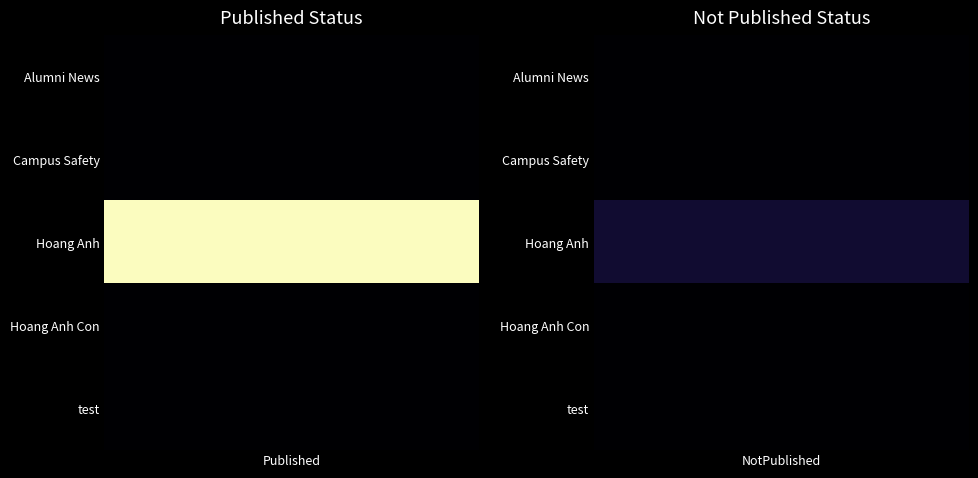

Which series has the largest range (max minus min)?

Hoang Anh